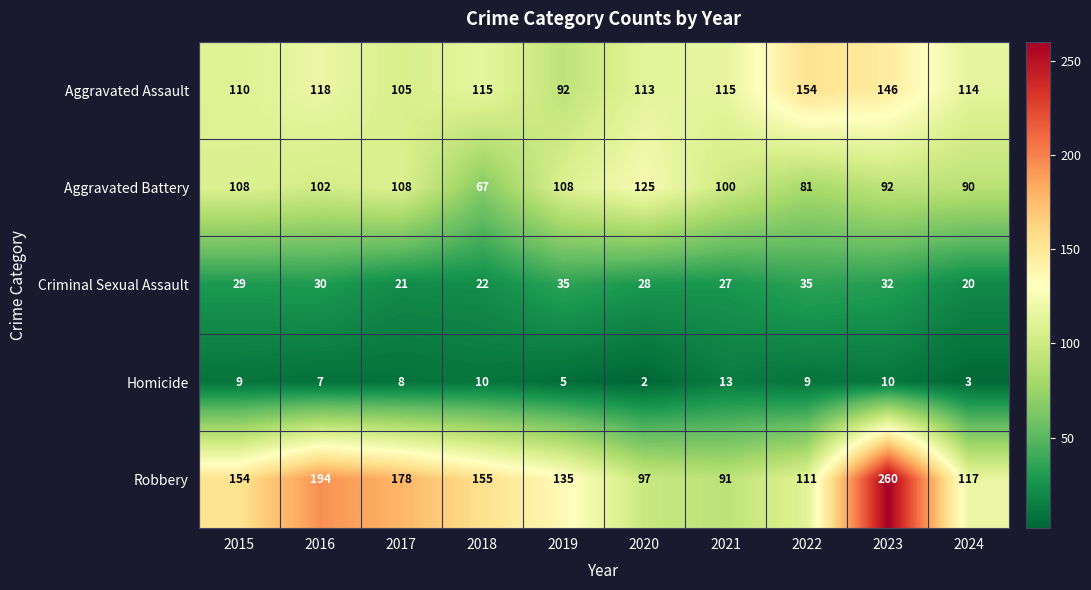

The value of Criminal Sexual Assault at 2017 is 9. True or false?

False